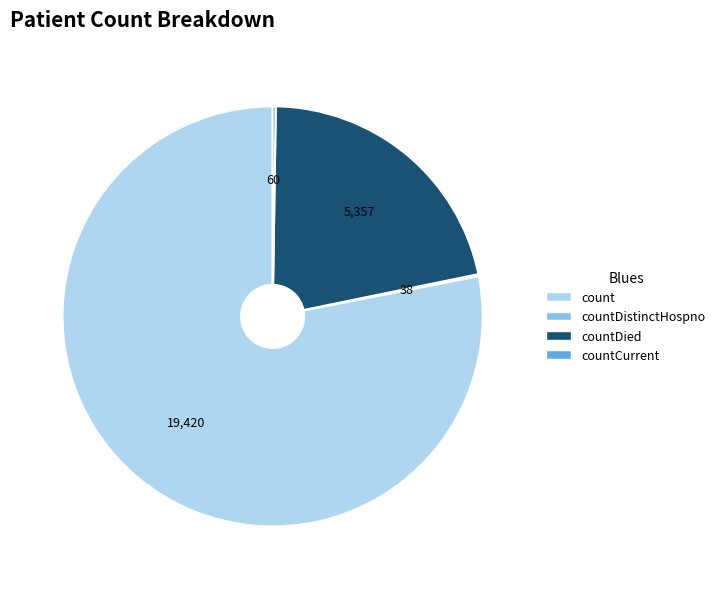

Is there a majority slice in this chart?

Yes